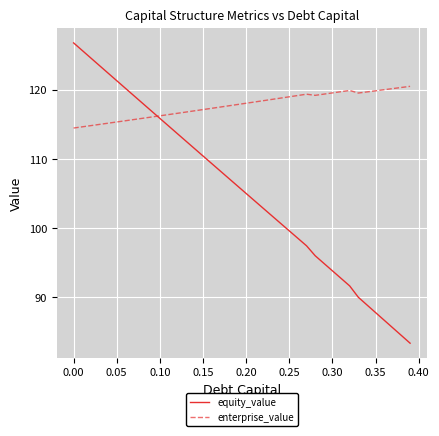

Which series has the largest range (max minus min)?

equity_value